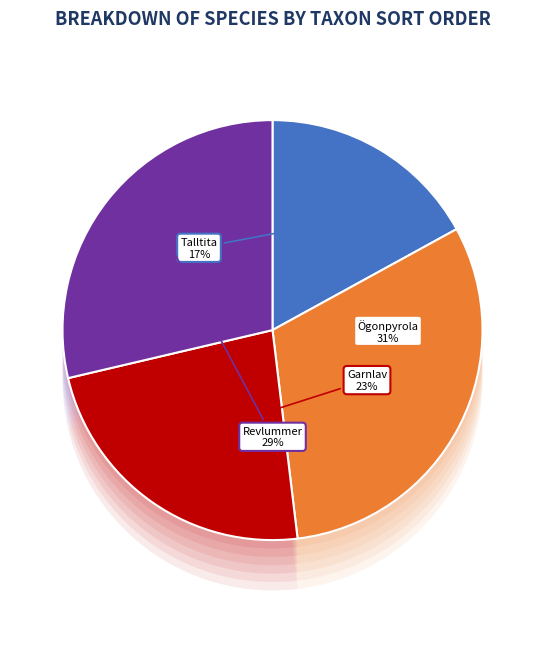

Do Talltita and Garnlav together represent more than half of the pie?

No